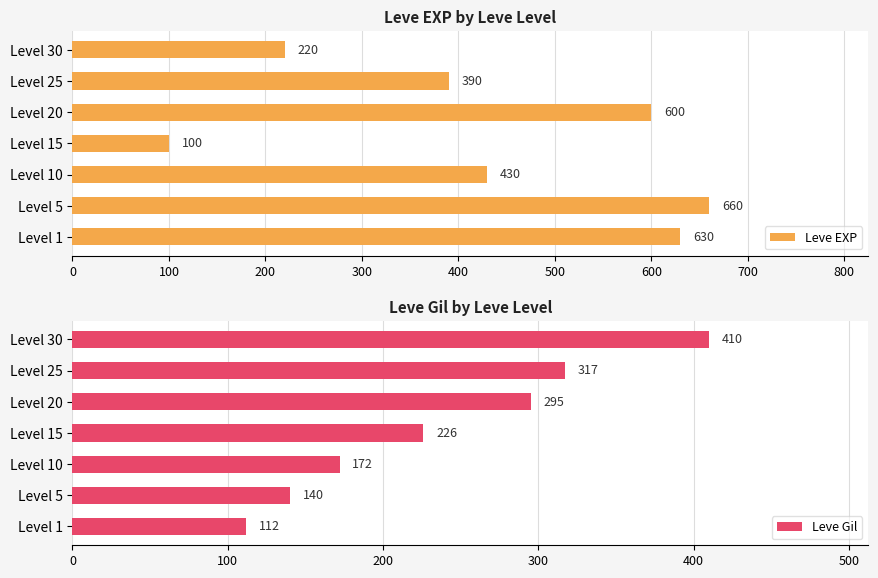

The Leve Gil series shows 451 at Level 25. True or false?

False